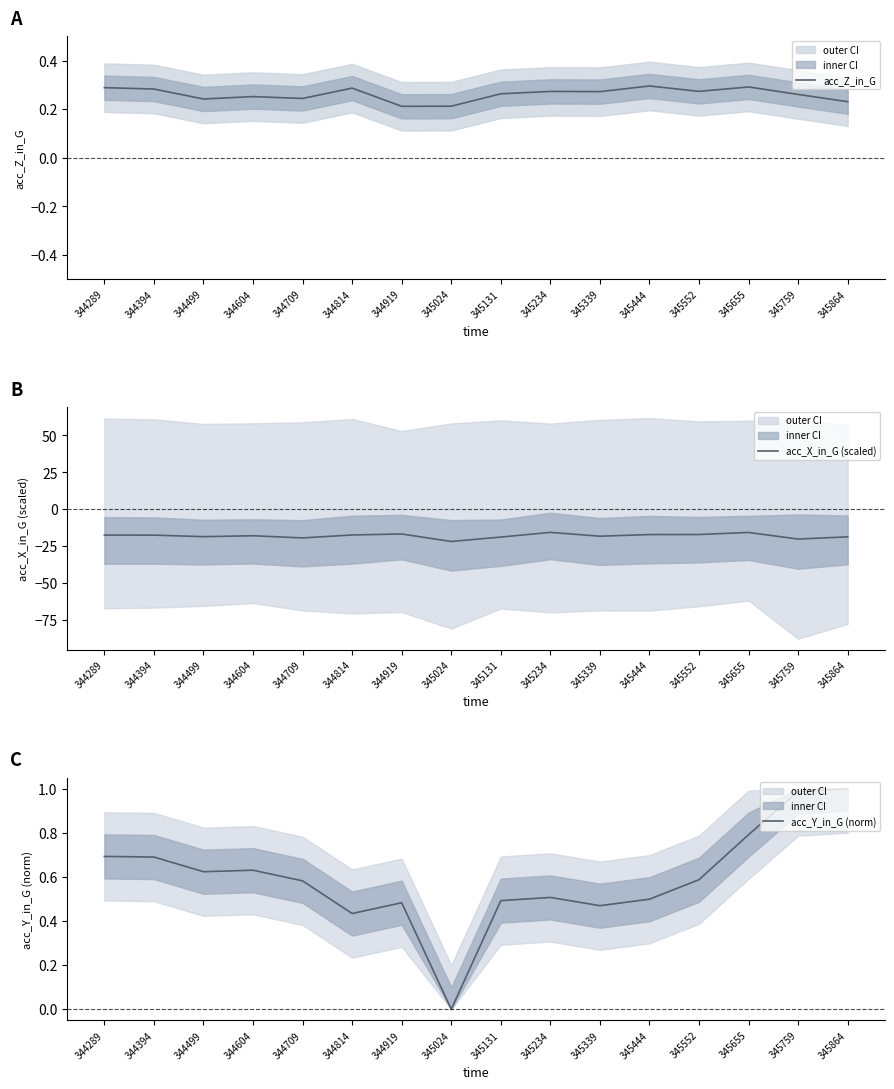

Where is acc_Y_in_G (norm) nearest to the value 0?

345024